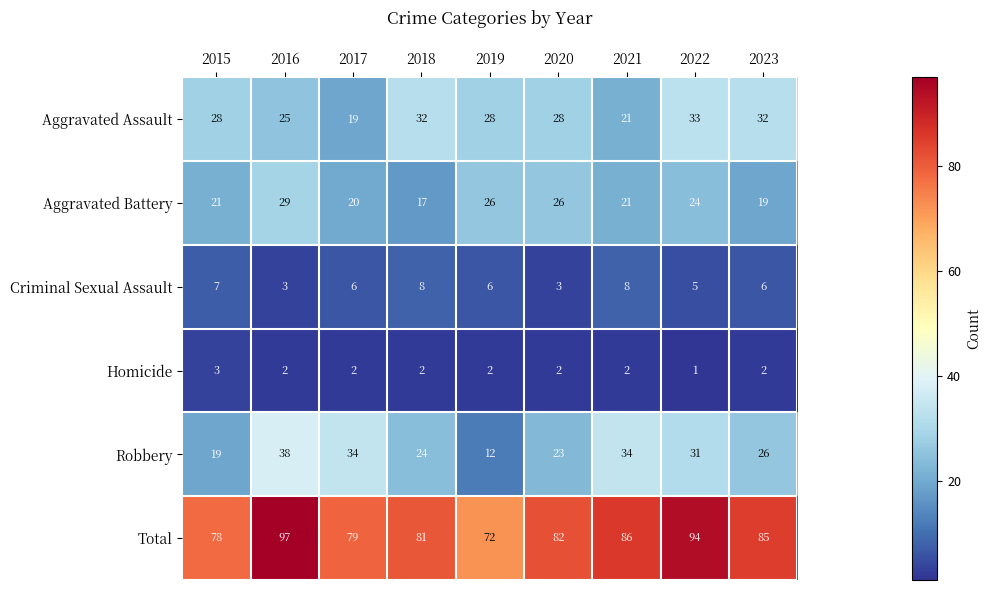

What is the total value across all series at 2023?

170